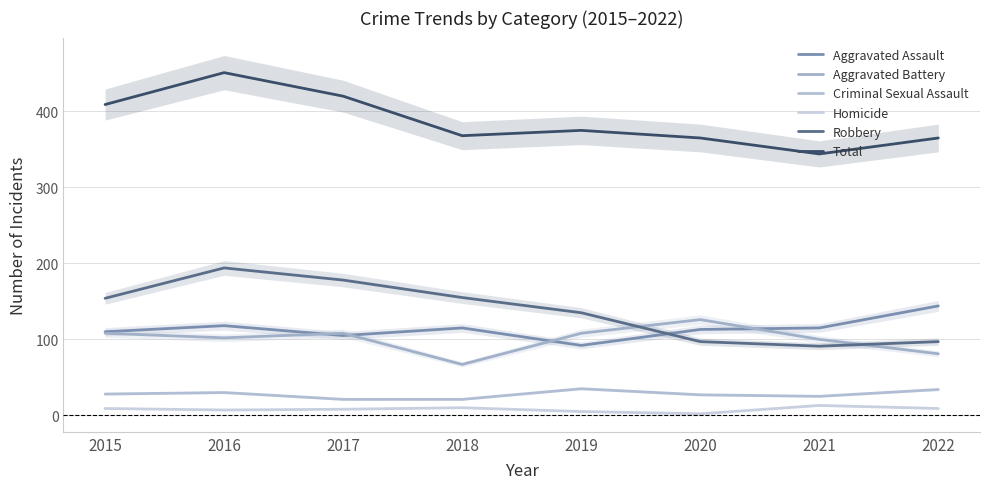

What is the value of the Aggravated Battery point at the 7th from the left?

100